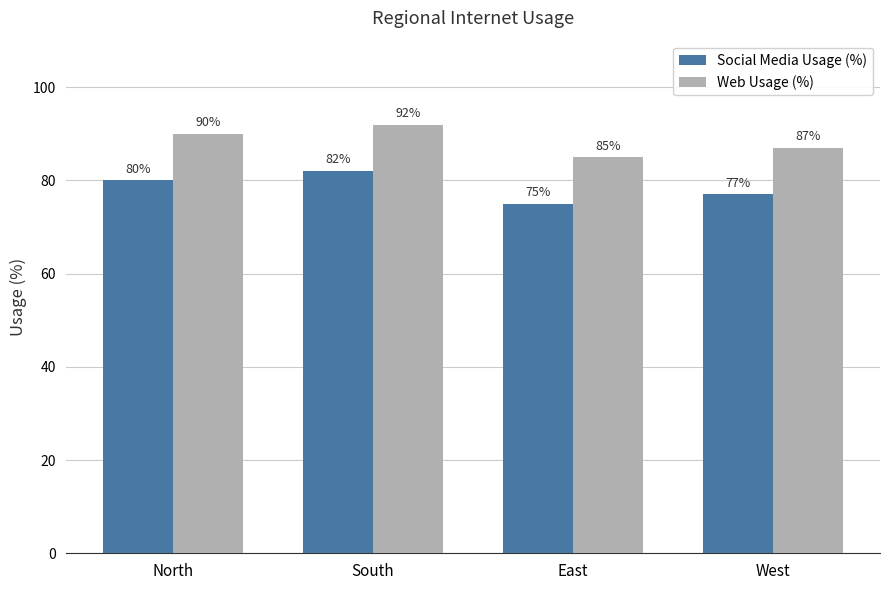

What is the spread (max minus min) of values at North?

10